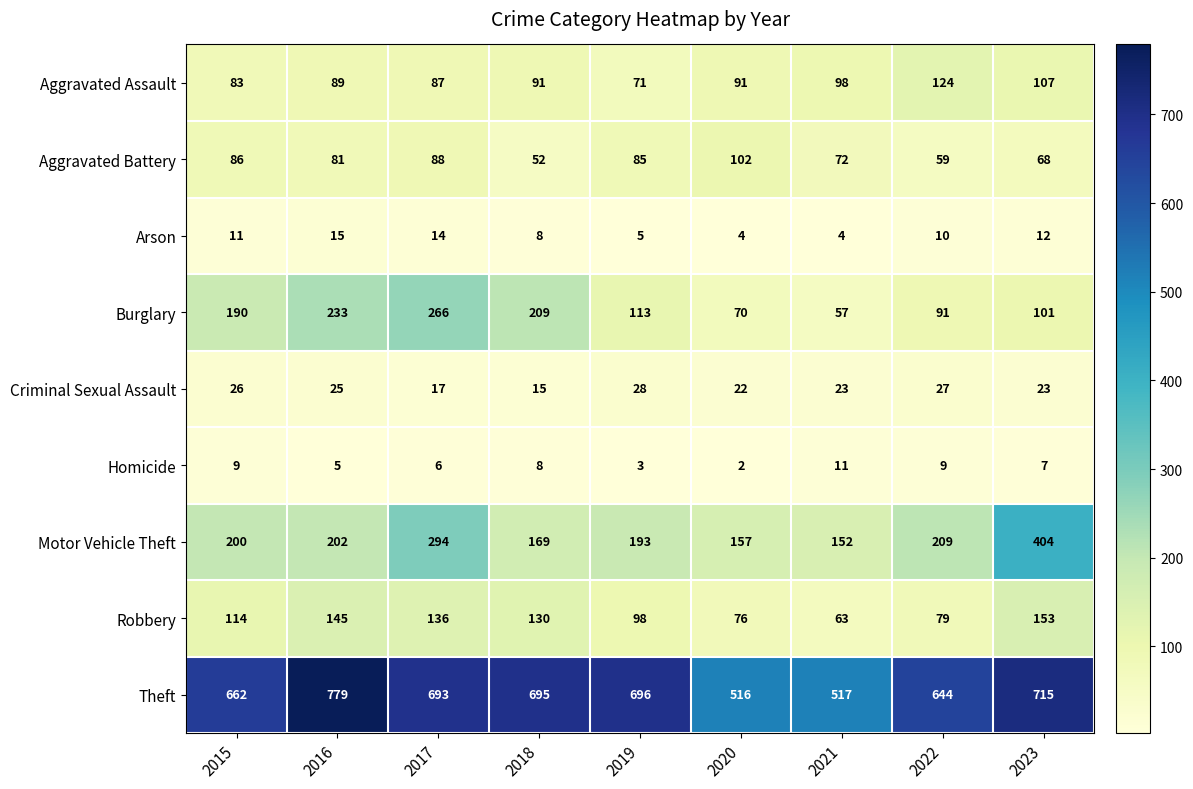

What is the greatest value displayed?

779